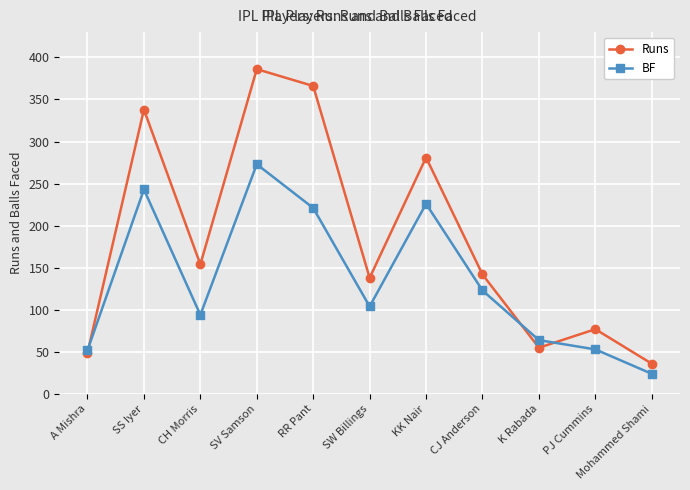

What is the label of the 8th point from the right?

SV Samson